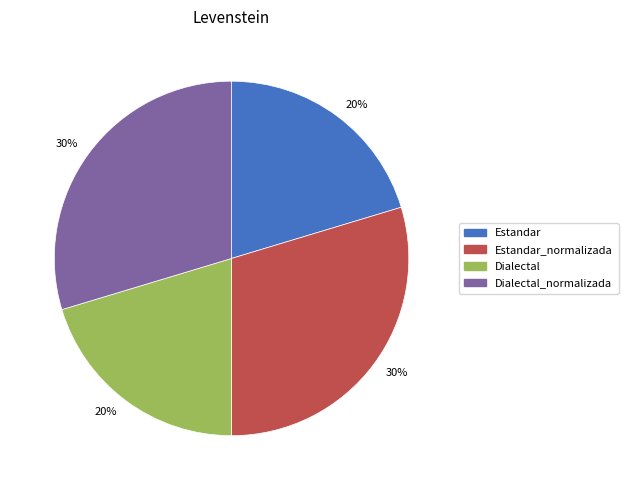

To the nearest percent, what is the average slice percentage?

25%